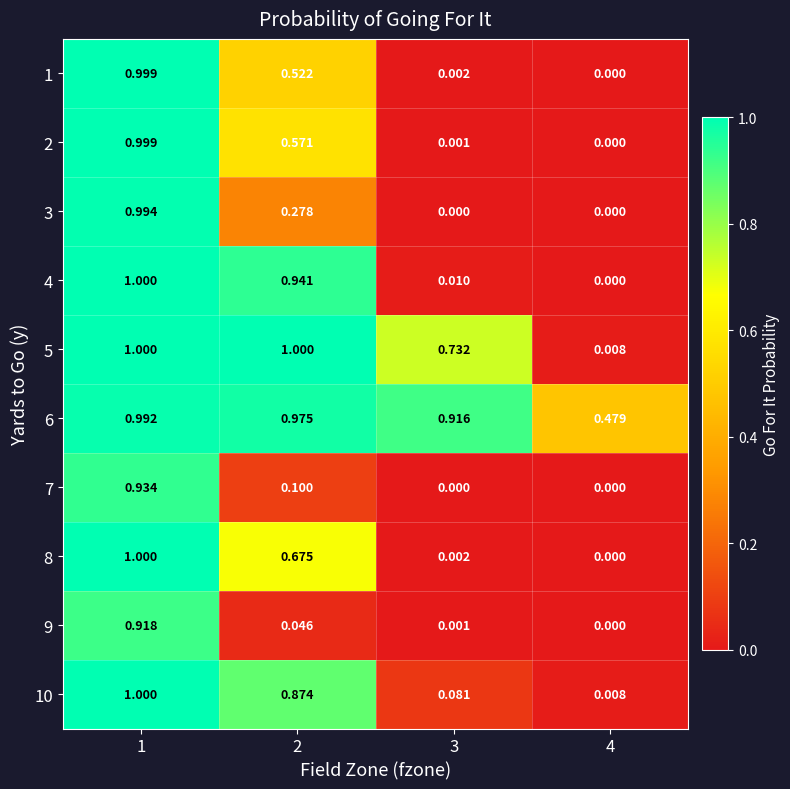

Is the value of 1 at 3 greater than the value of 3 at 1?

No